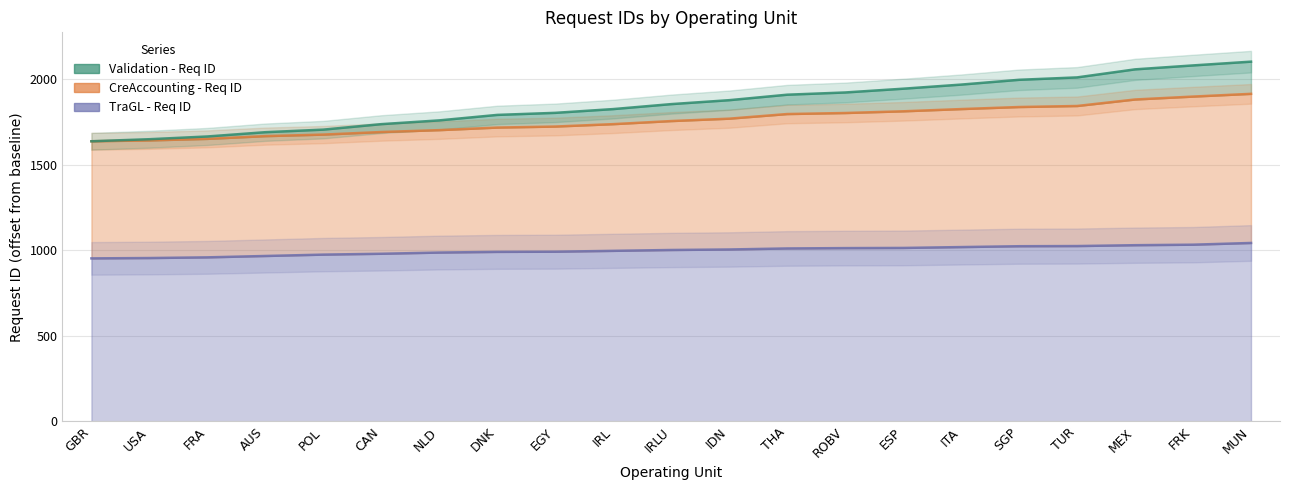

Count the number of data series in this chart.

3